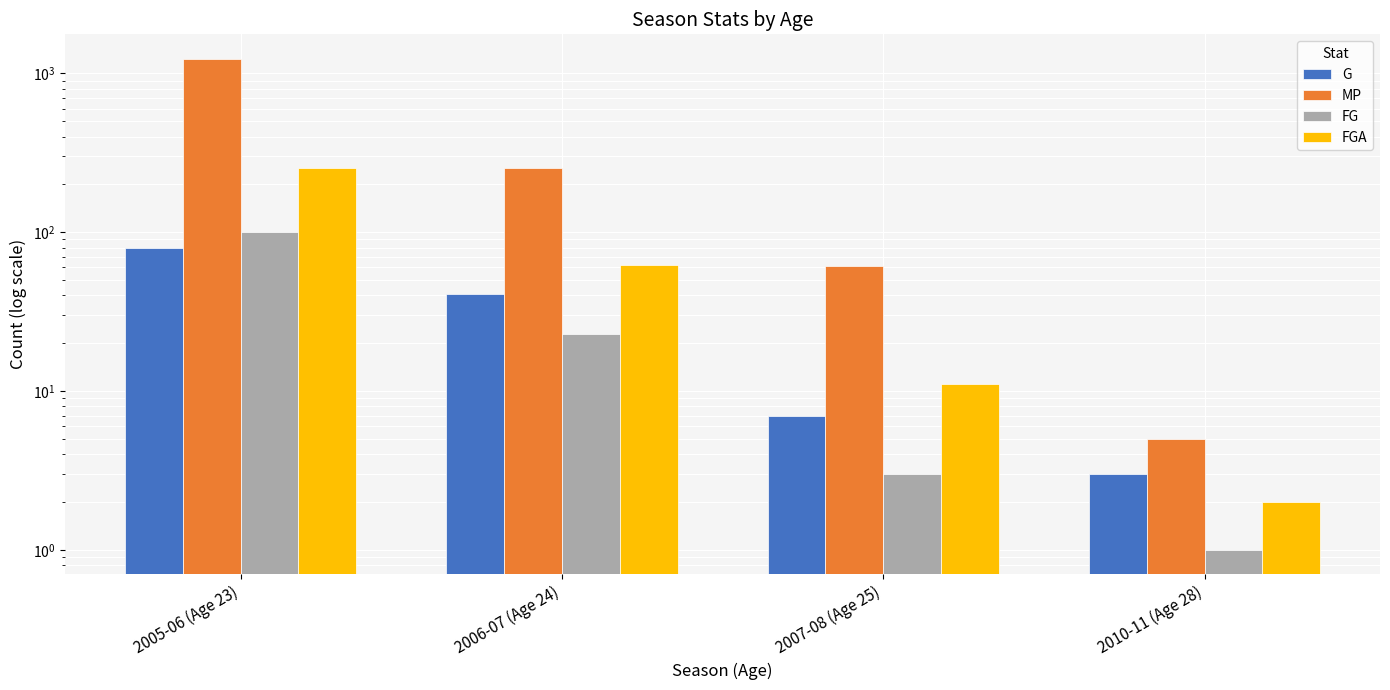

What is the difference between the second highest and second lowest values in the G series?

34